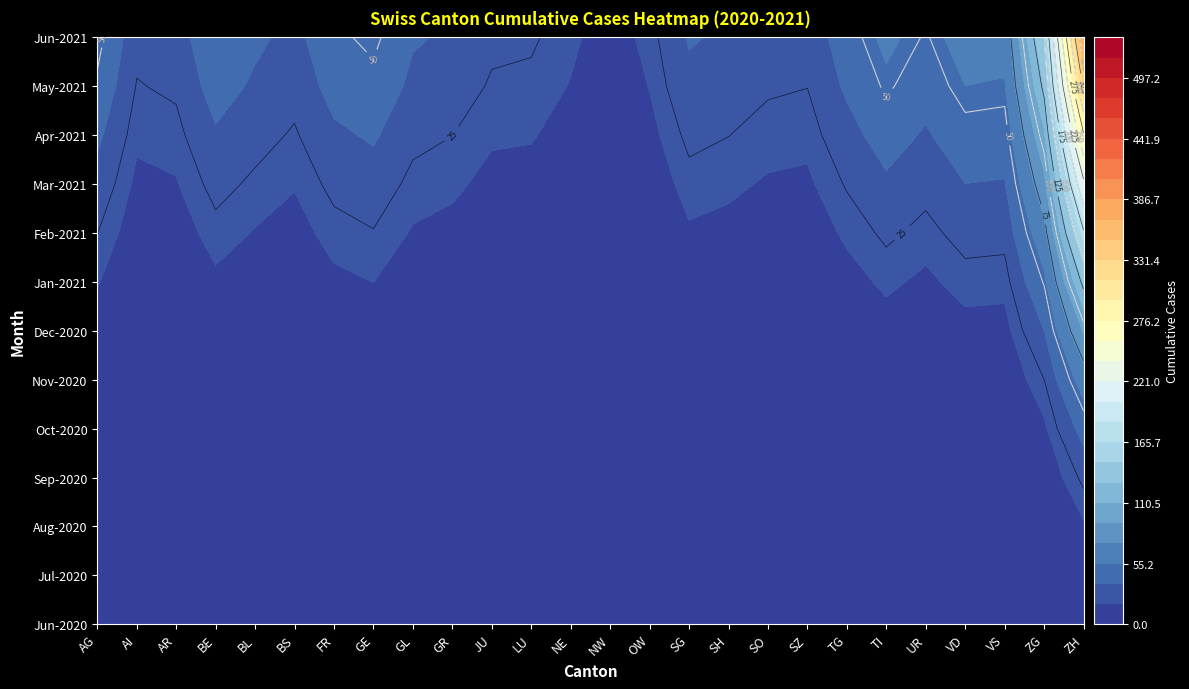

What is the minimum value for GR?

4